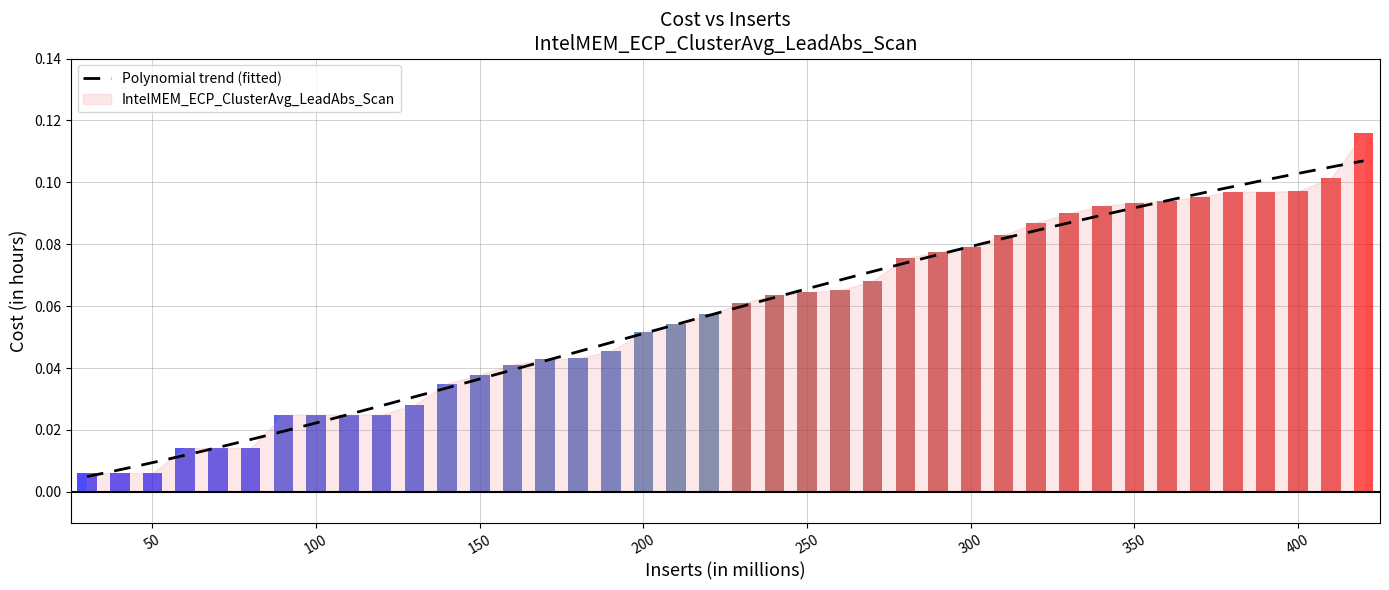

Reading left to right, list all the values displayed in this chart.

0.0	0.0	0.0	0.0	0.0	0.0	0.0	0.0	0.0	0.0	0.0	0.0	0.0	0.0	0.0	0.0	0.0	0.1	0.1	0.1	0.1	0.1	0.1	0.1	0.1	0.1	0.1	0.1	0.1	0.1	0.1	0.1	0.1	0.1	0.1	0.1	0.1	0.1	0.1	0.1